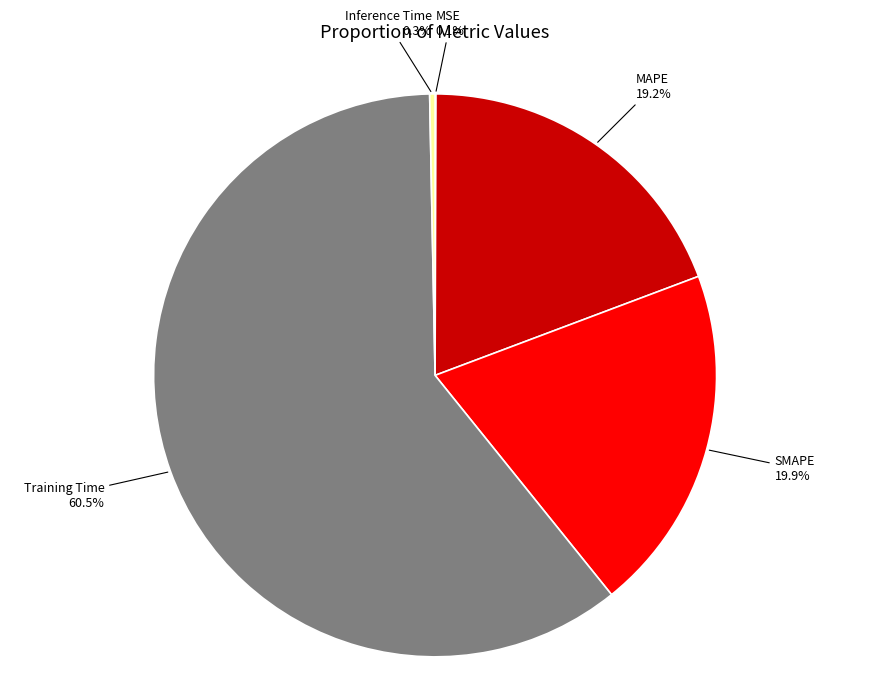

Which slice is the largest?

Training Time